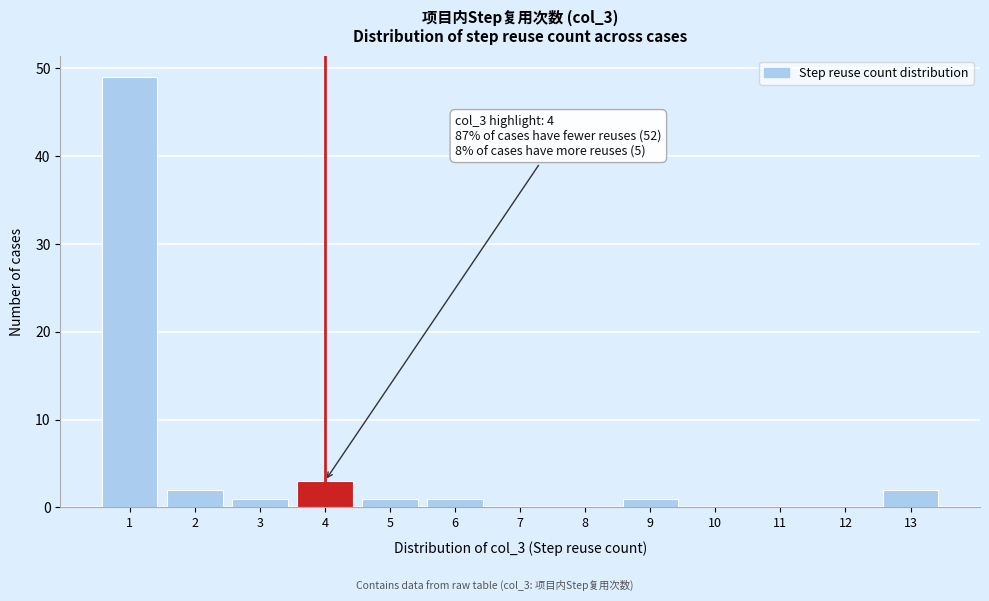

Which range on the x-axis has the tallest bar?

0.5 to 1.5